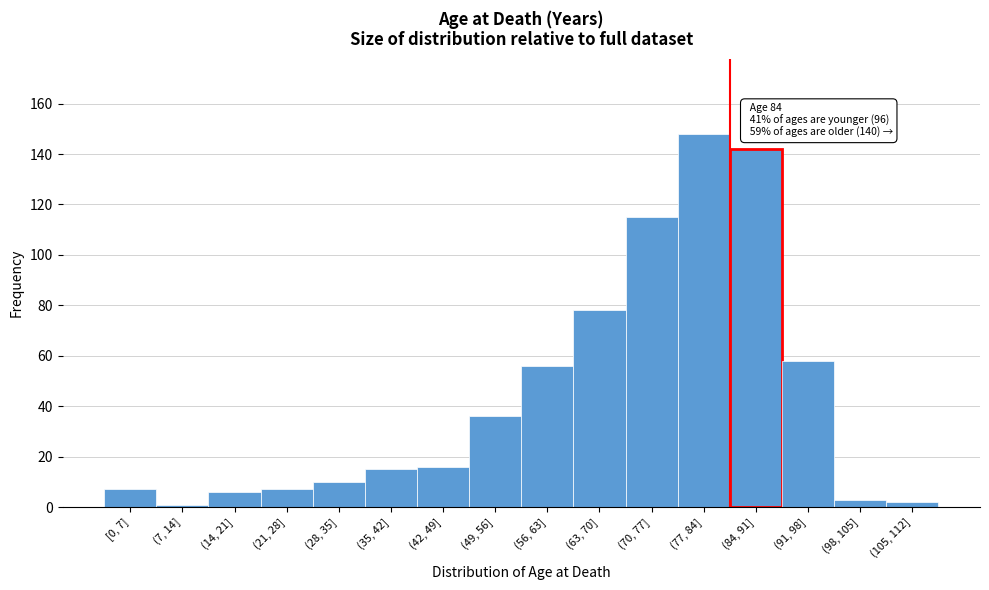

Reading left to right, transcribe all the data shown in this chart.

[0, 7]=7	(7, 14]=1	(14, 21]=6	(21, 28]=7	(28, 35]=10	(35, 42]=15	(42, 49]=16	(49, 56]=36	(56, 63]=56	(63, 70]=78	(70, 77]=115	(77, 84]=148	(84, 91]=142	(91, 98]=58	(98, 105]=3	(105, 112]=2